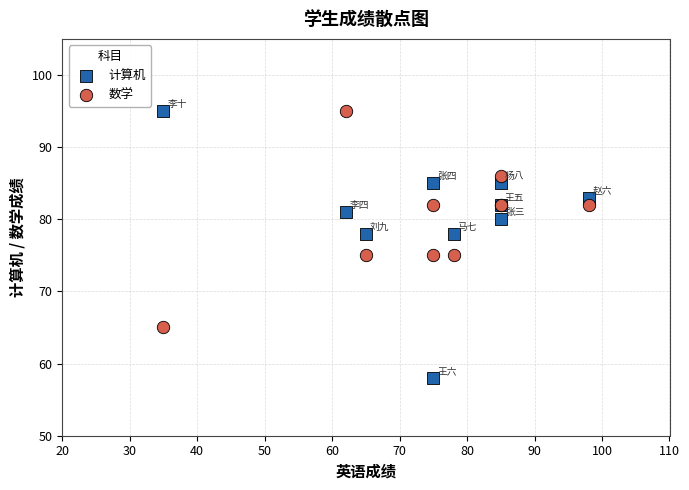

Which series reaches the minimum Y coordinate?

计算机